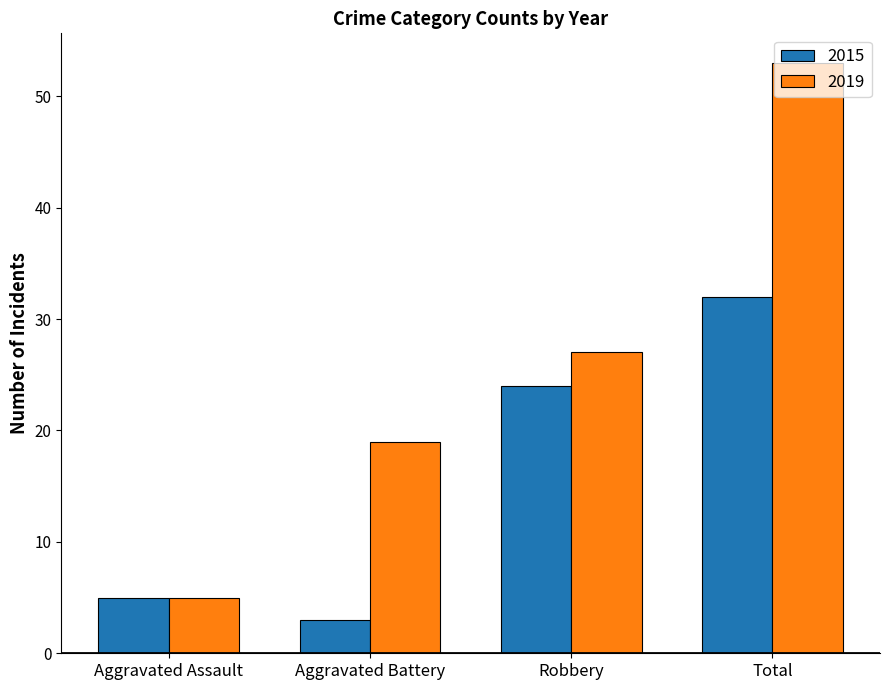

The value of 2015 at Total is 45. True or false?

False